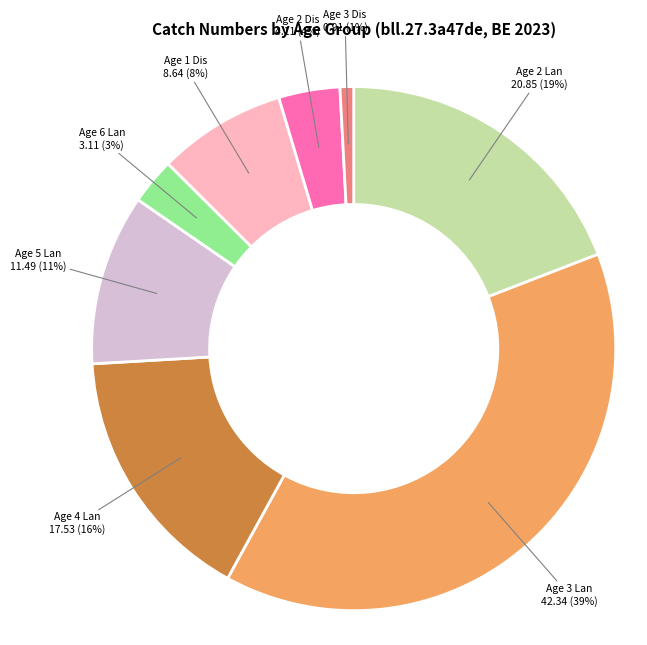

Does any single category account for the majority?

No